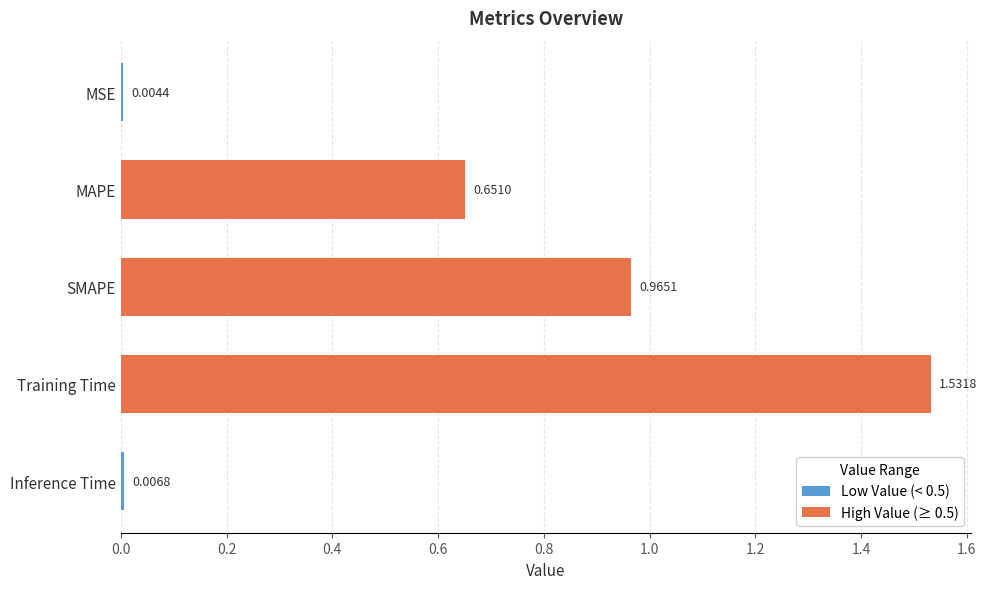

What is the sum of all values?

3.2